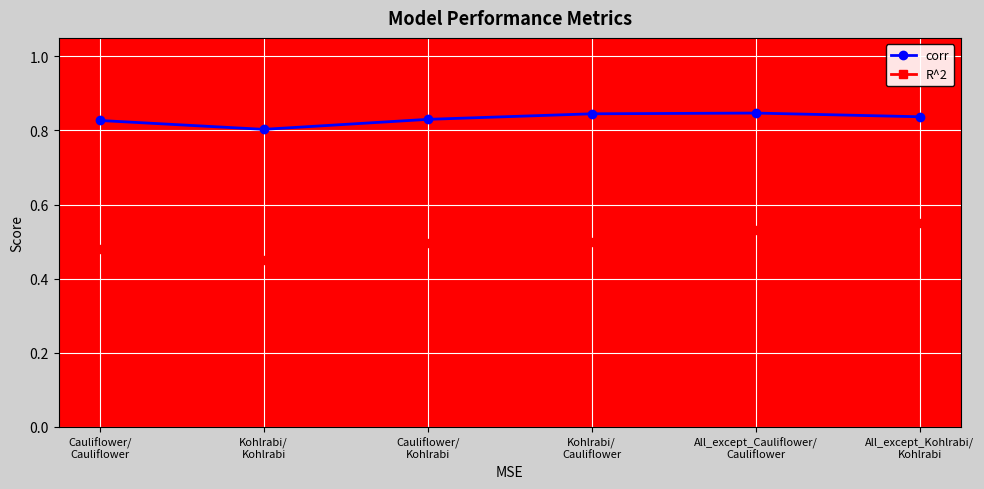

At how many categories does at least one series exceed 0?

6